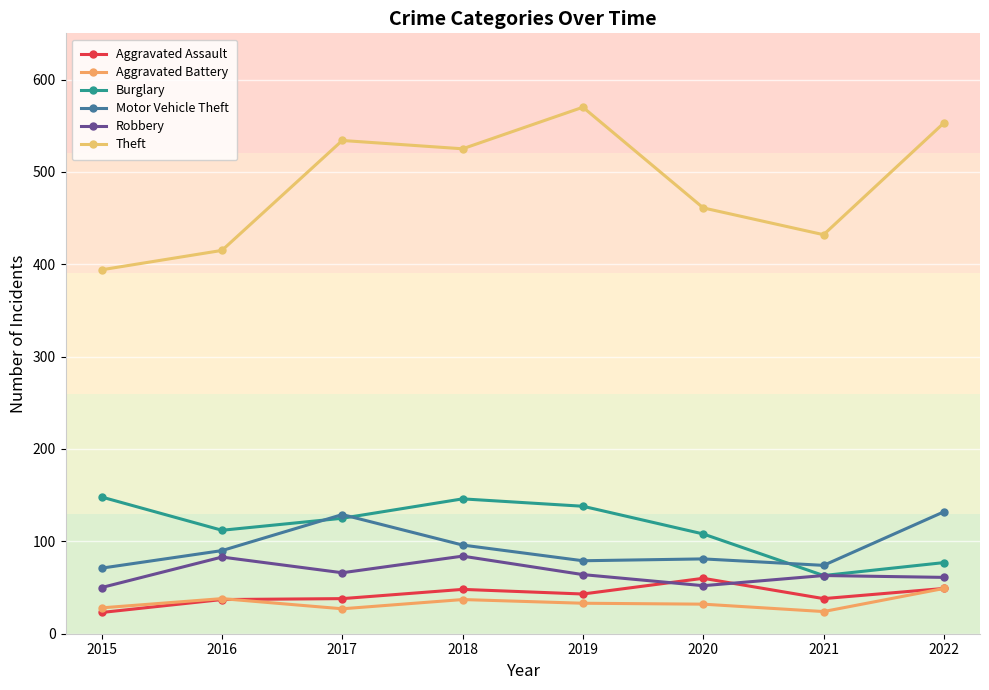

At how many categories does at least one series exceed 42?

8